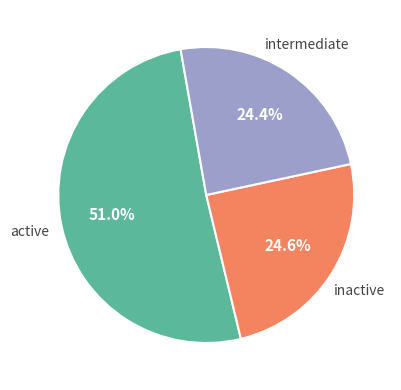

Does any single category account for the majority?

Yes